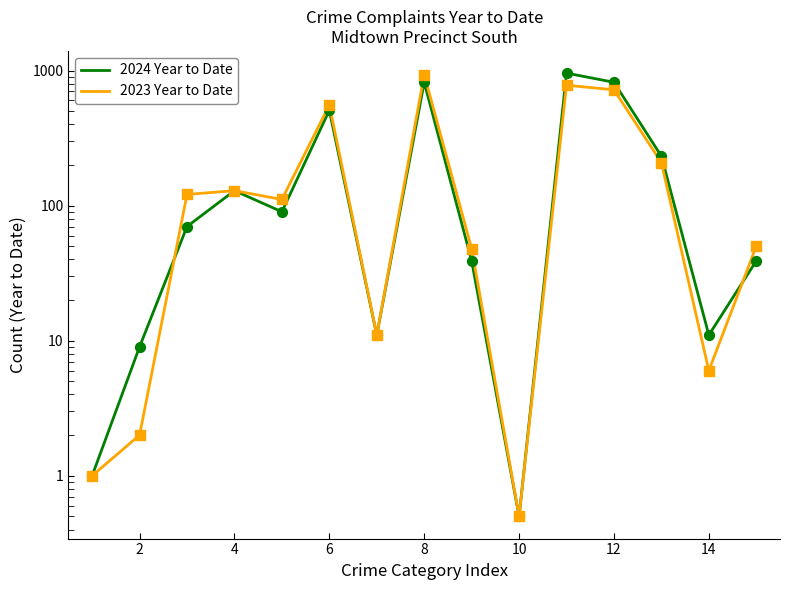

What are all the series names shown in the legend?

2024 Year to Date, 2023 Year to Date